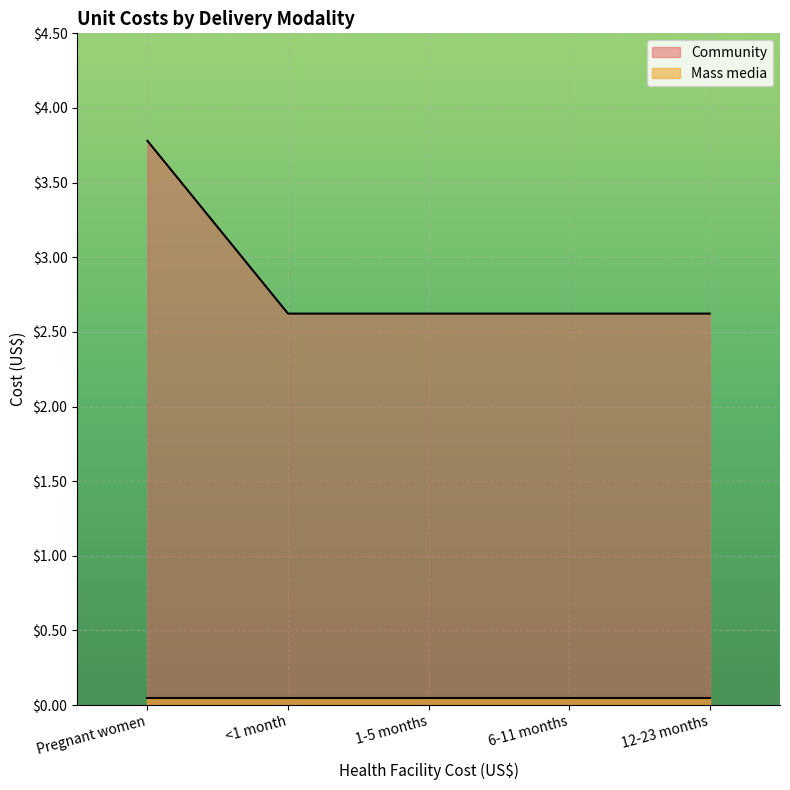

What is the approximate value at 12-23 months?

2.6